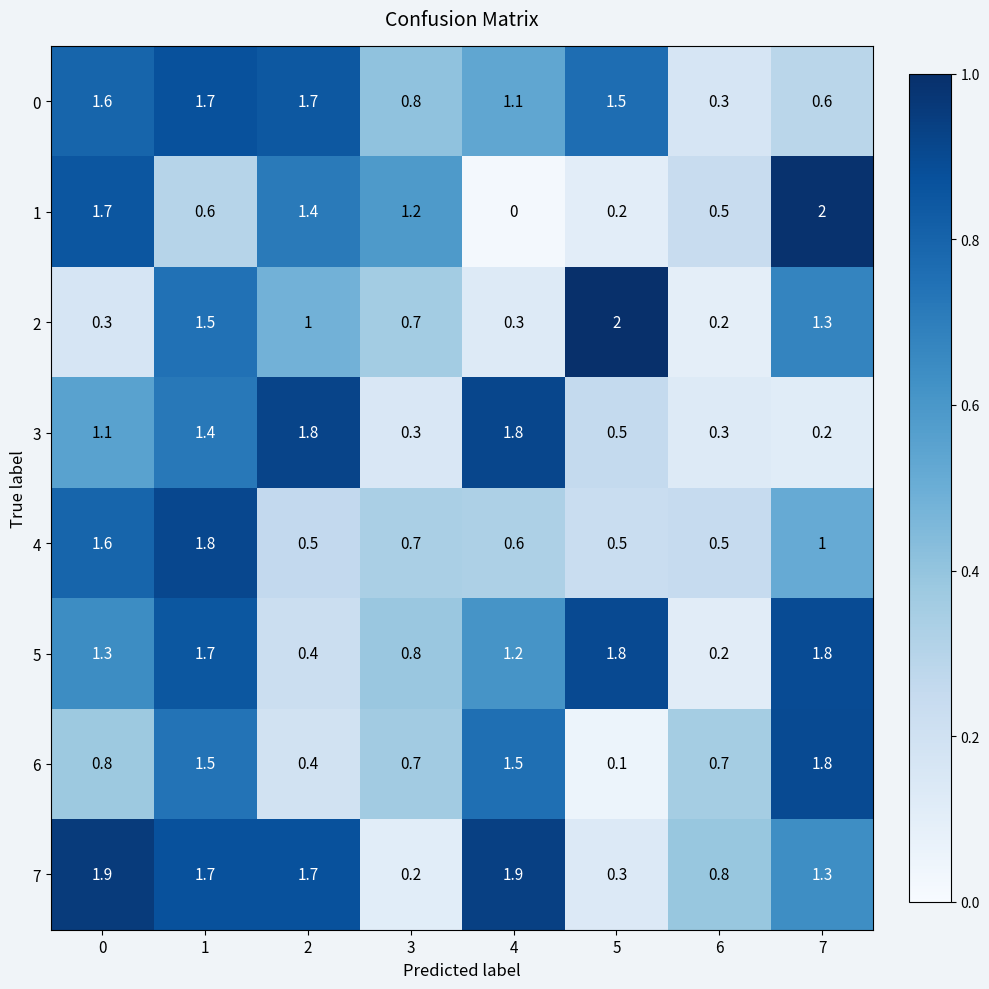

At which category is the sum across all series the highest?

1